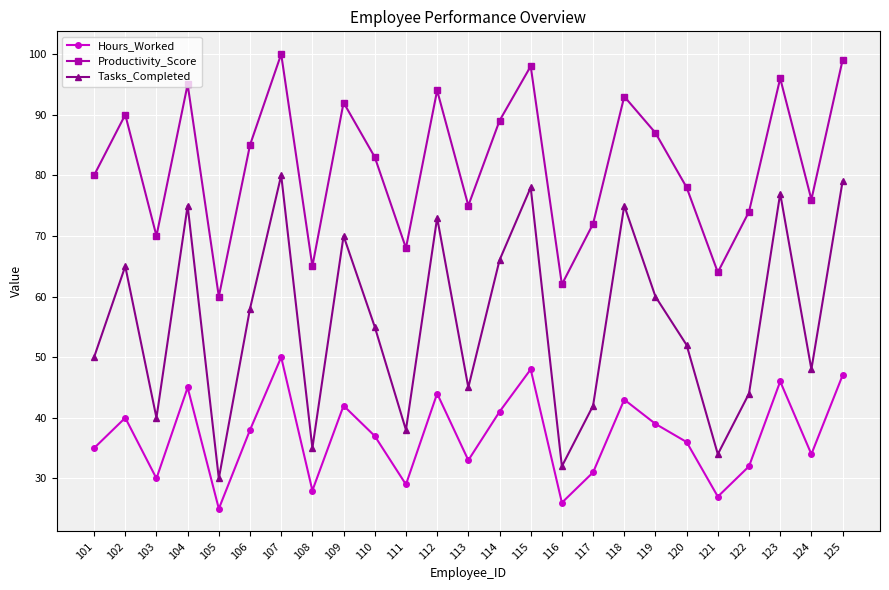

List the series in order of their overall mean, highest first.

Productivity_Score, Tasks_Completed, Hours_Worked